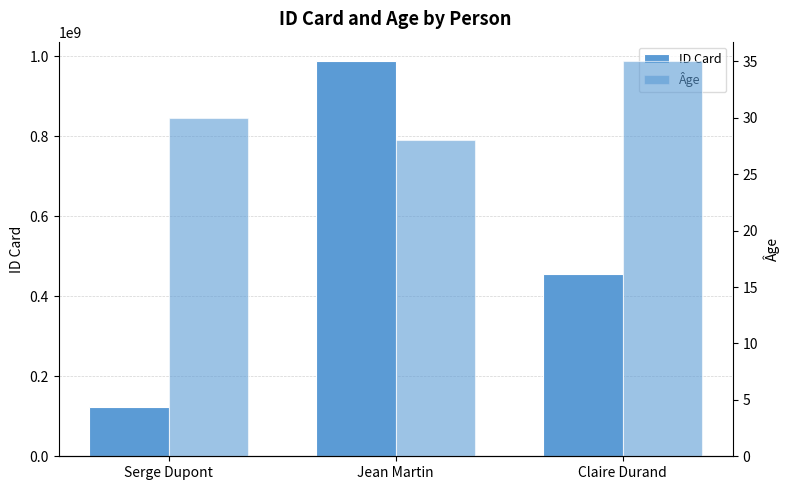

What is the total value across all series at Serge Dupont?

123456819